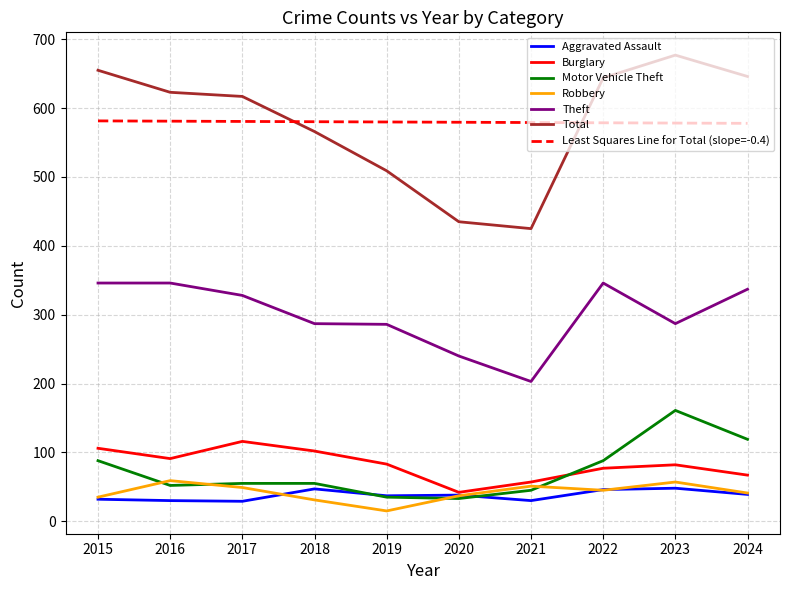

Where is the first local maximum for Burglary?

2017